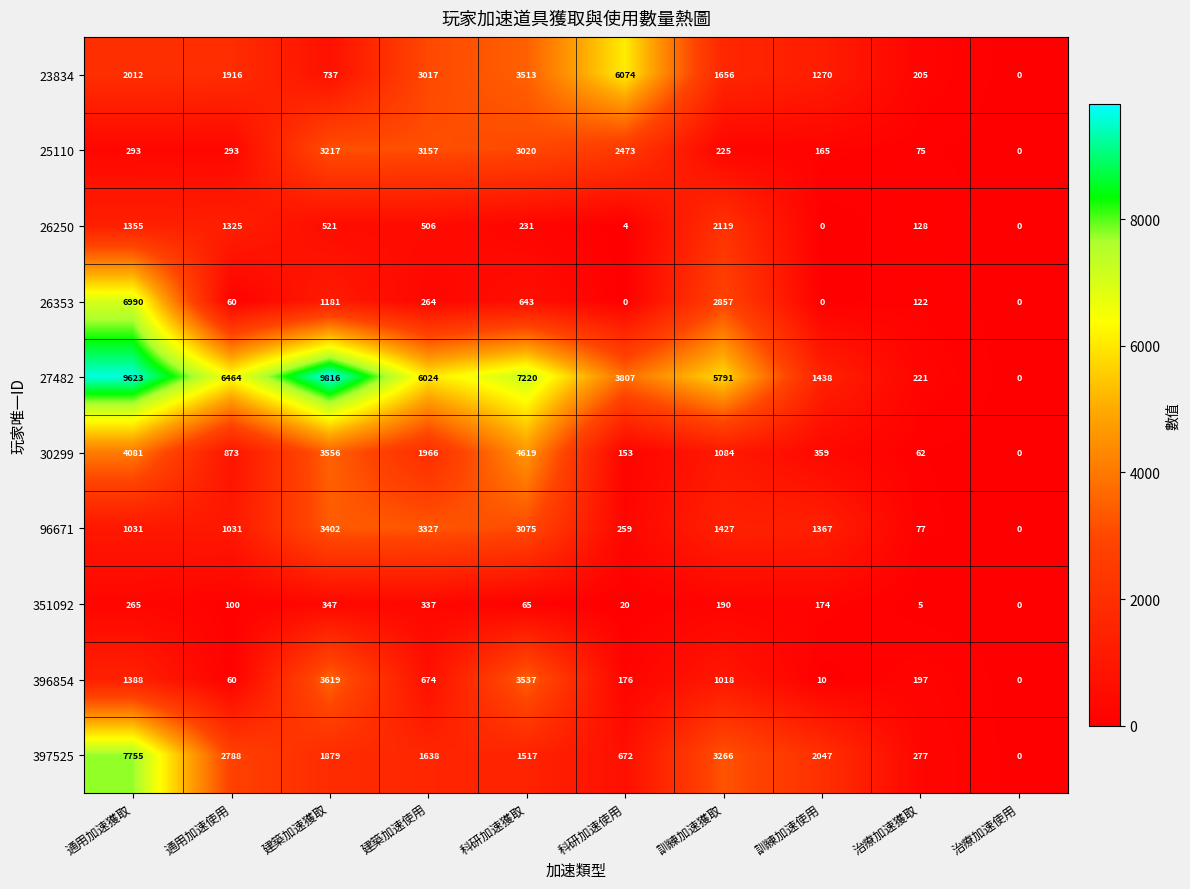

At which category is the sum across all series the highest?

通用加速獲取